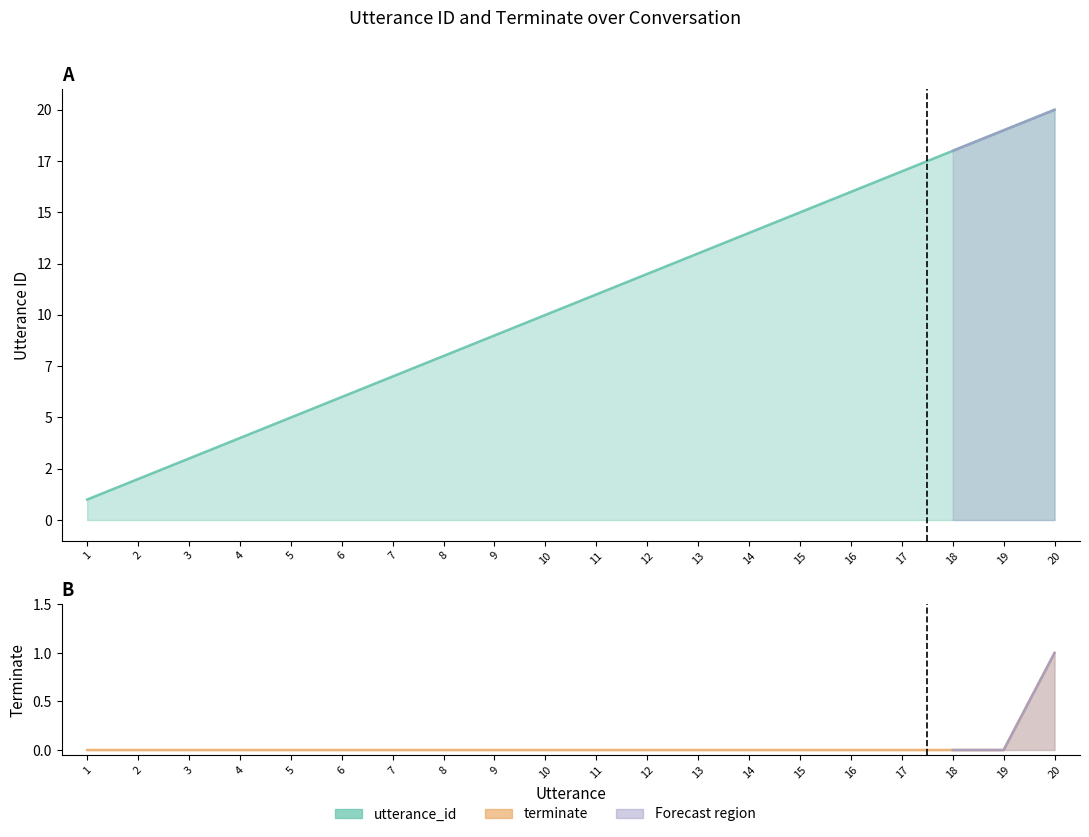

At which label is terminate closest to 0?

1